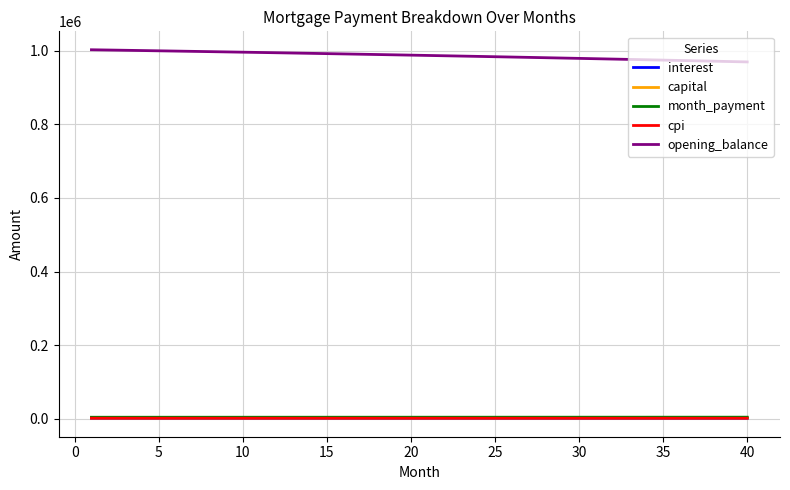

What is the sum of all capital values?

115987.6